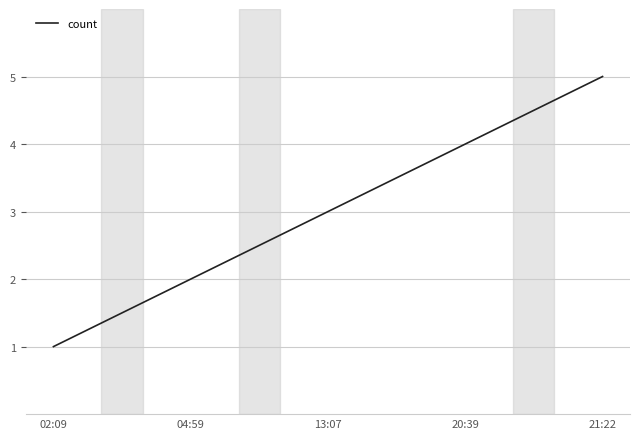

What is the difference between the values at 02:09 and 21:22?

4